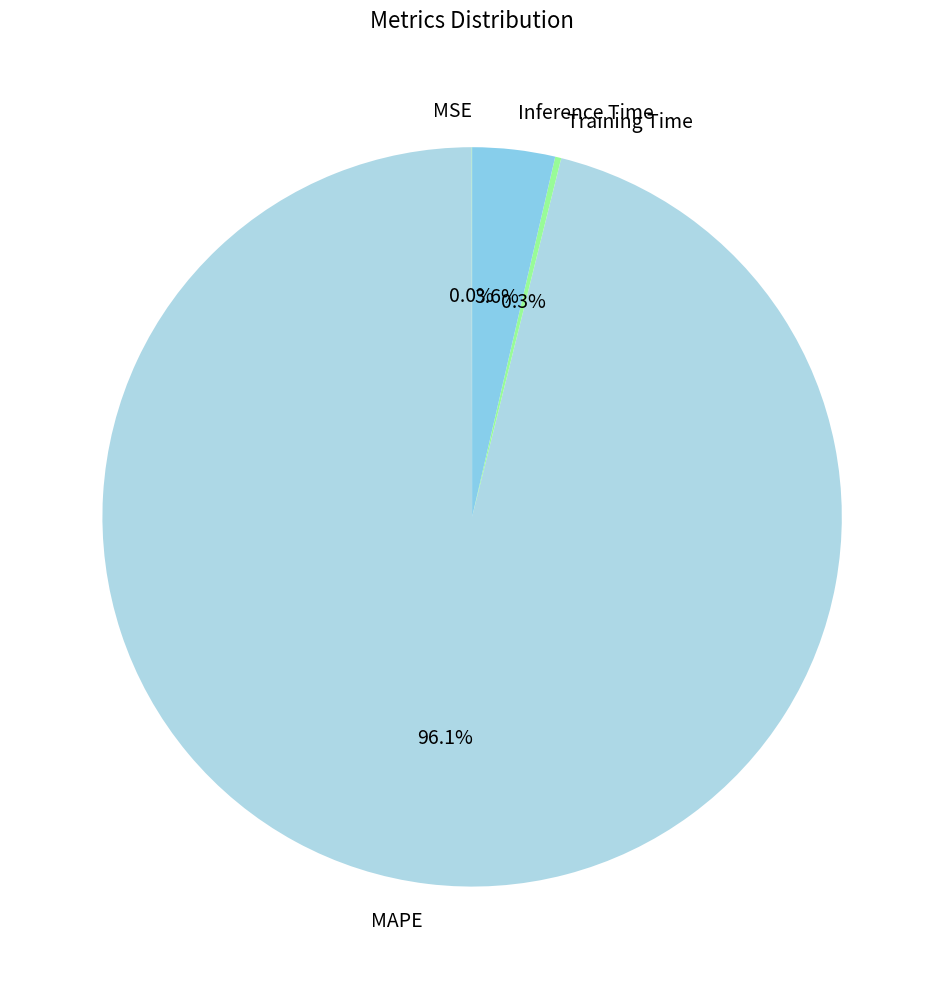

What percentage is the Inference Time slice, to the nearest percent?

4%